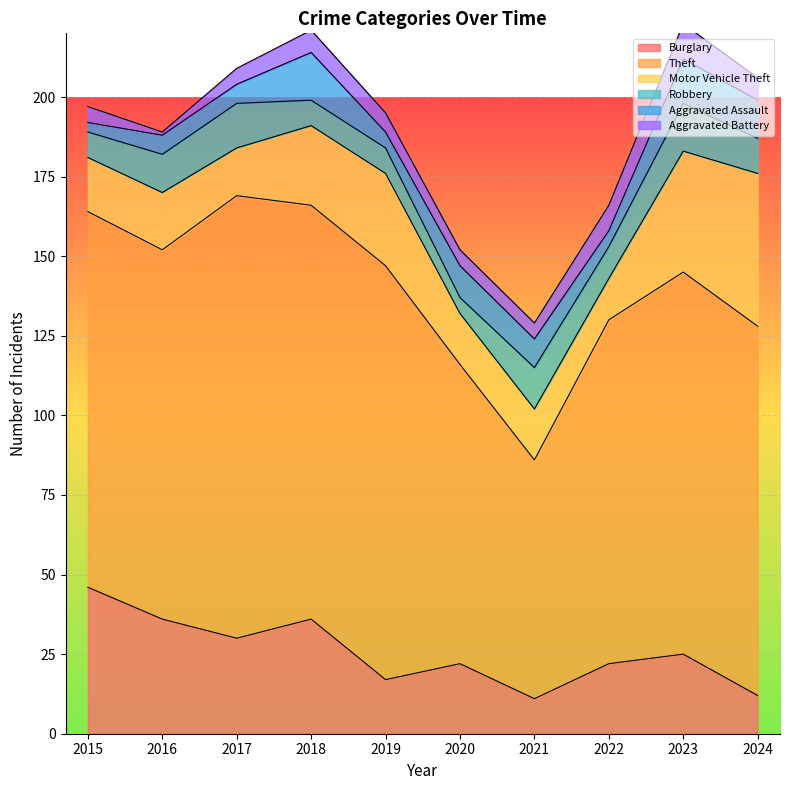

At which category does Aggravated Assault reach its first local valley?

2019